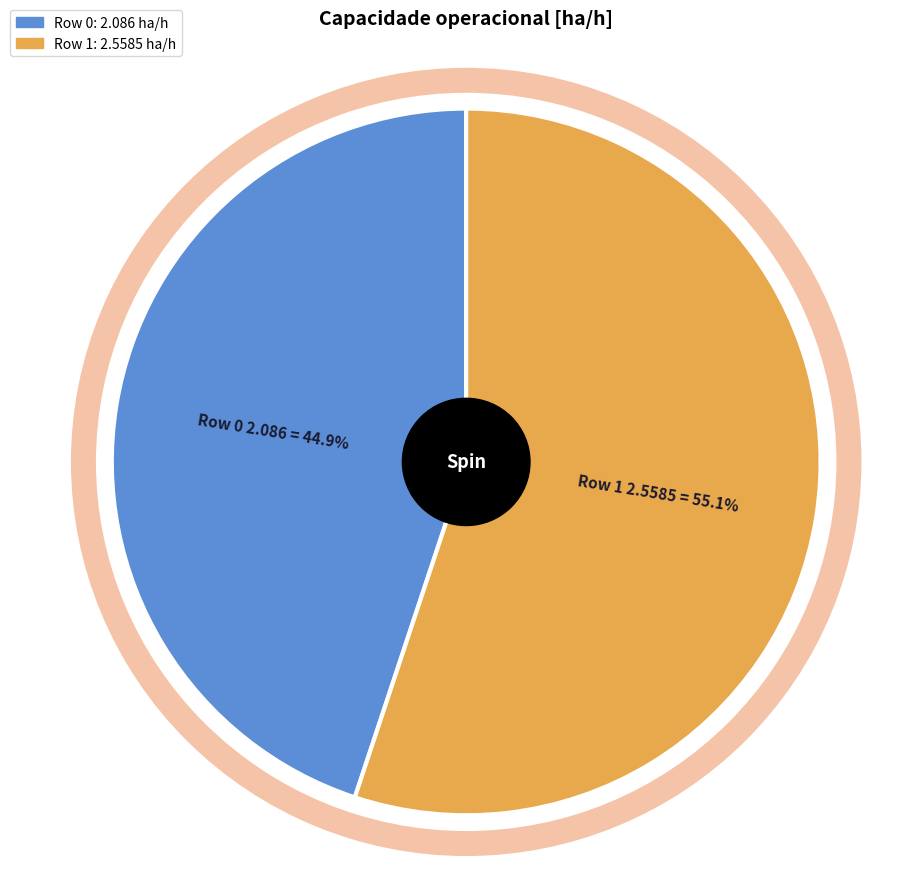

To the nearest percent, what percentage of the pie is Row 0?

45%